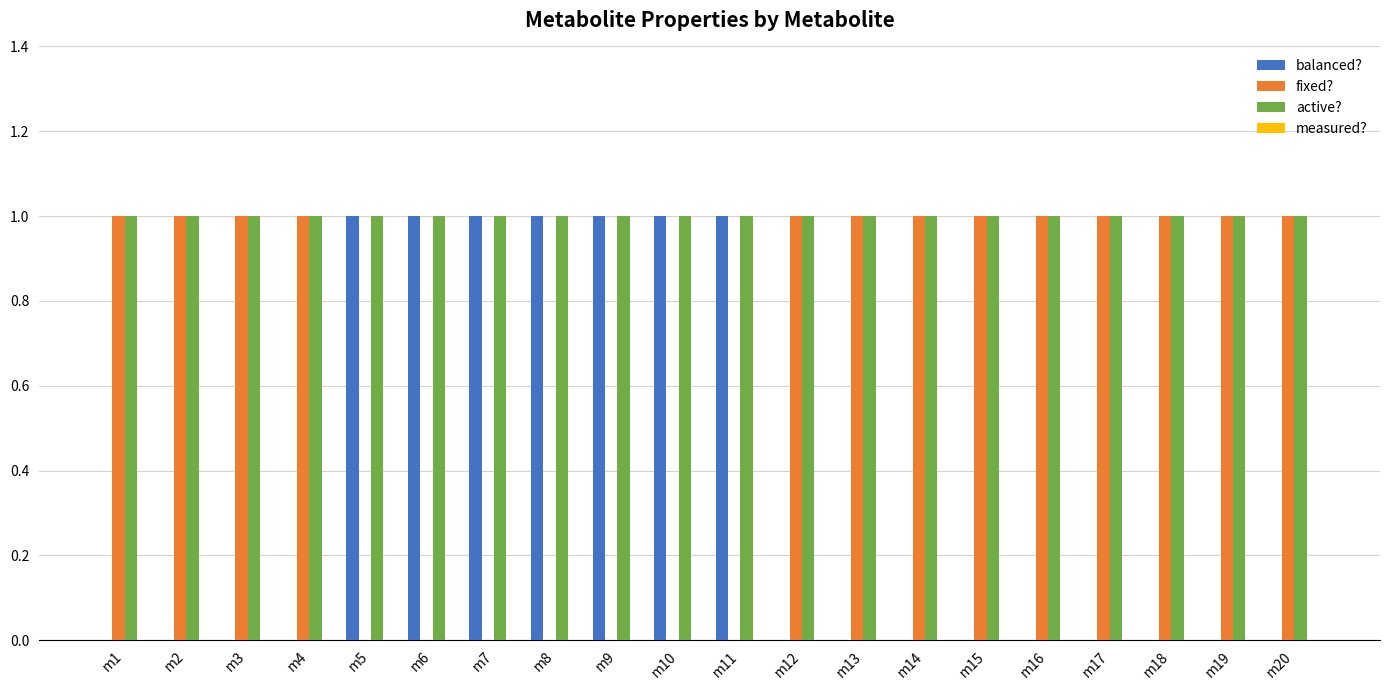

How many distinct data groups are displayed?

3